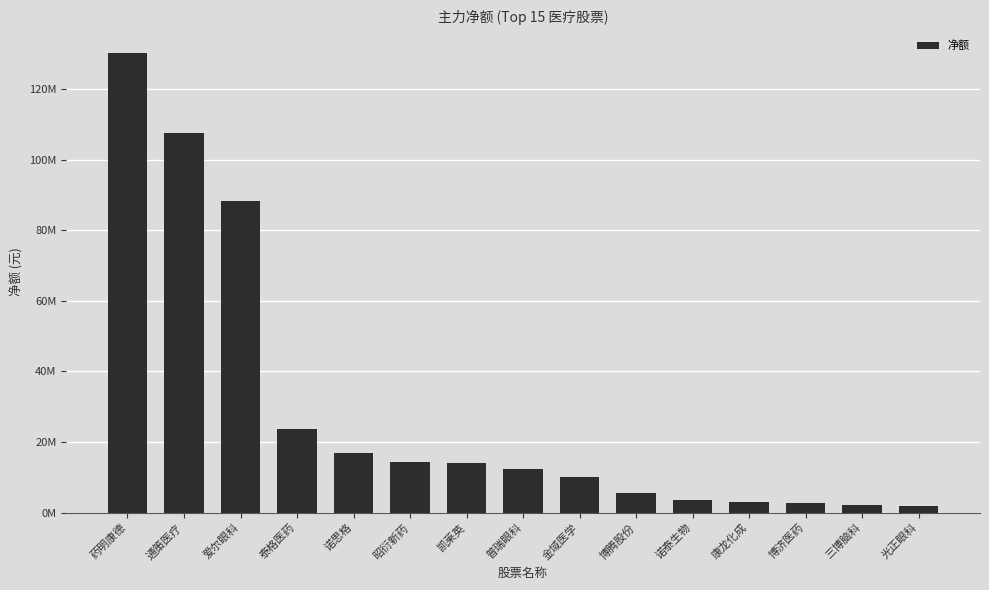

Does the chart contain stacked bars?

No